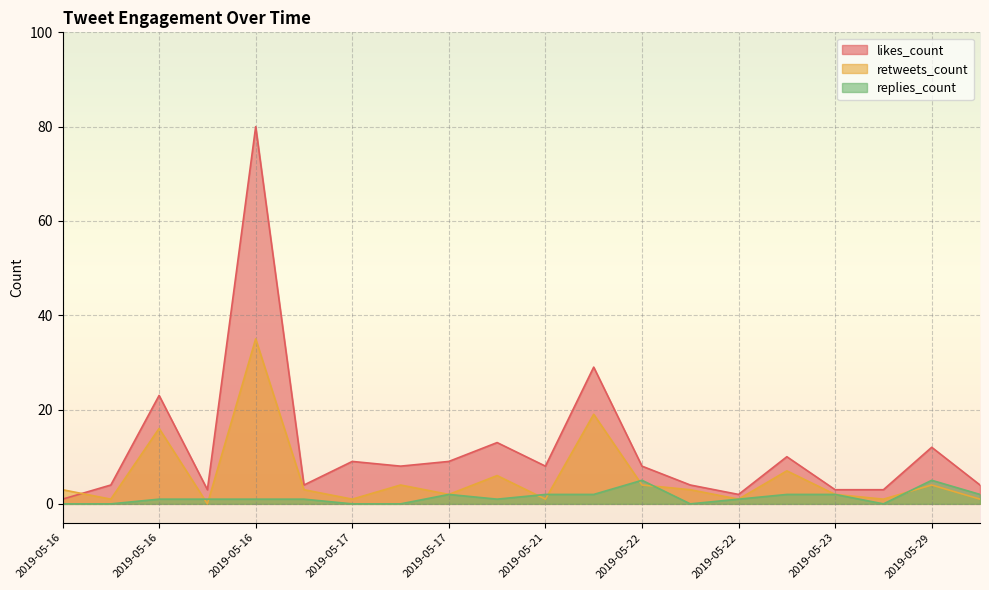

List the labels in order of likes_count value, largest first.

2019-05-16, 2019-05-22, 2019-05-16, 2019-05-21, 2019-05-29, 2019-05-23, 2019-05-17, 2019-05-17, 2019-05-22, 2019-05-21, 2019-05-17, 2019-05-31, 2019-05-22, 2019-05-16, 2019-05-16, 2019-05-27, 2019-05-23, 2019-05-16, 2019-05-22, 2019-05-16